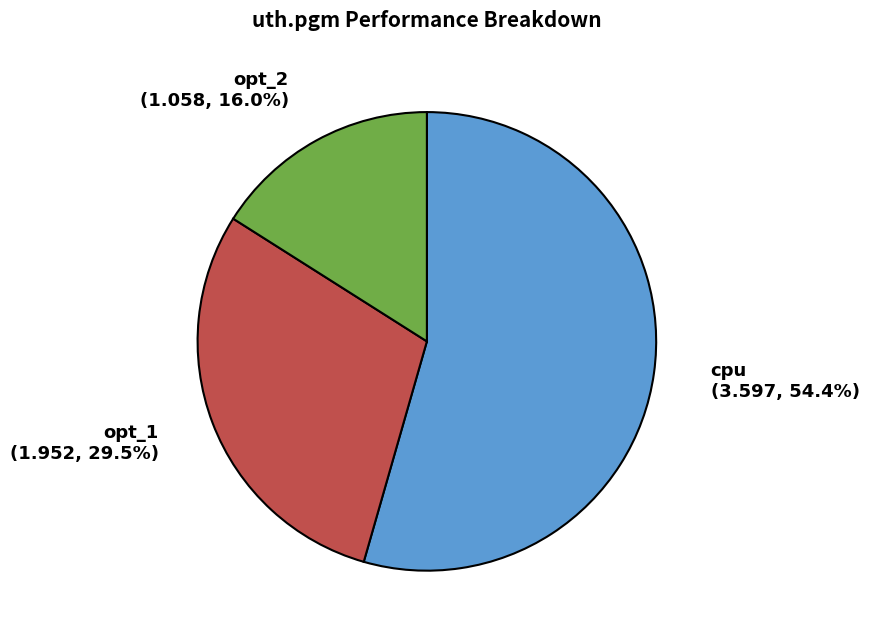

What is the majority slice?

cpu